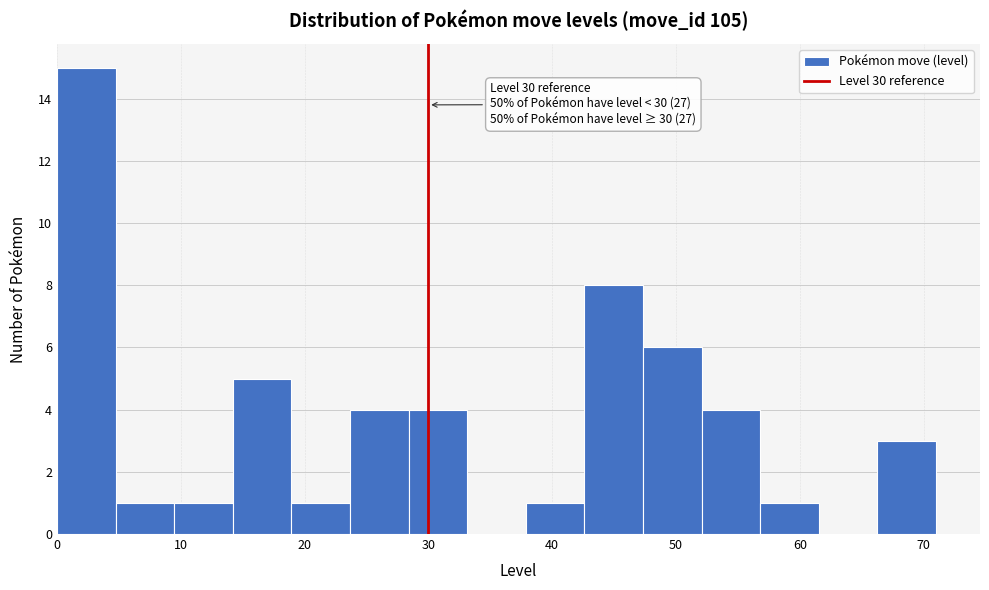

Which range on the x-axis has the tallest bar?

0 to 5